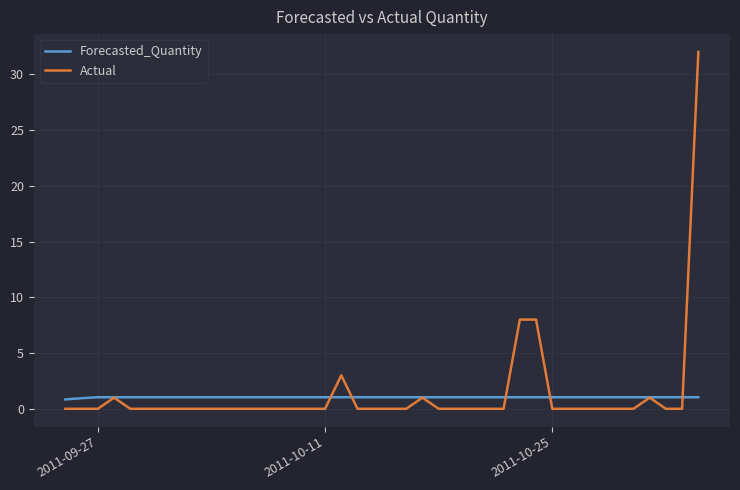

What is the lowest value of the Forecasted_Quantity series?

0.8